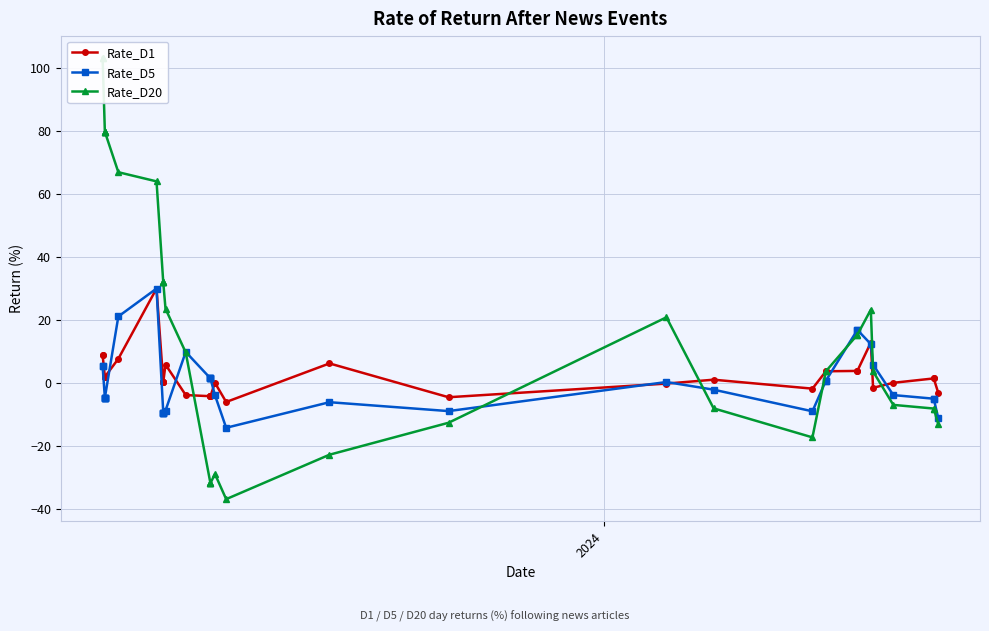

What is the minimum value for Rate_D1?

-6.1